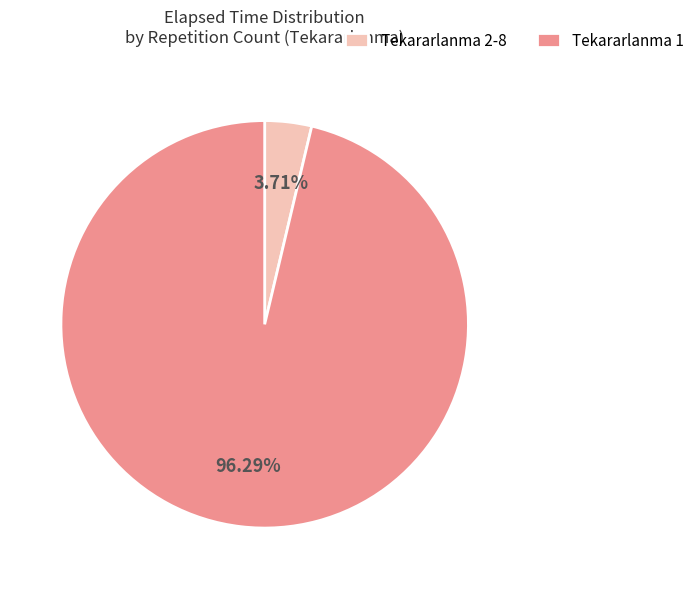

Count the number of slices in the pie.

2